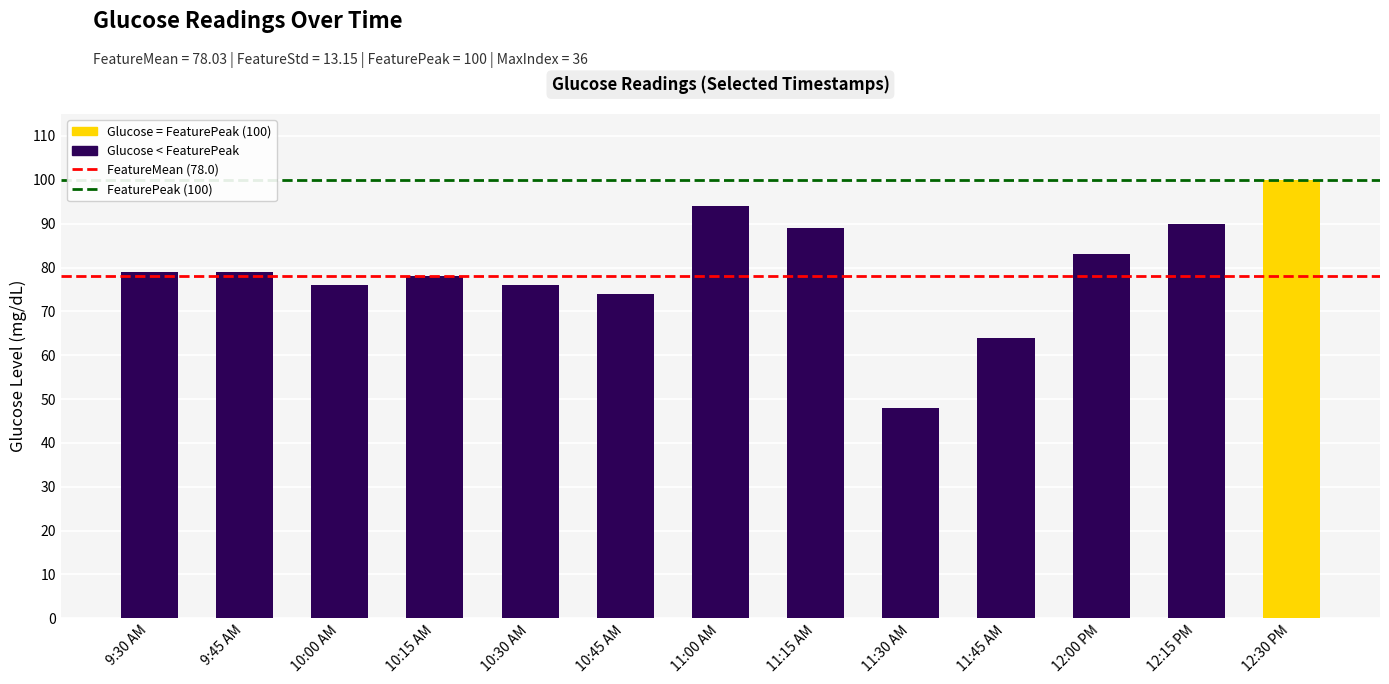

The value at 10:45 AM is 74. True or false?

True